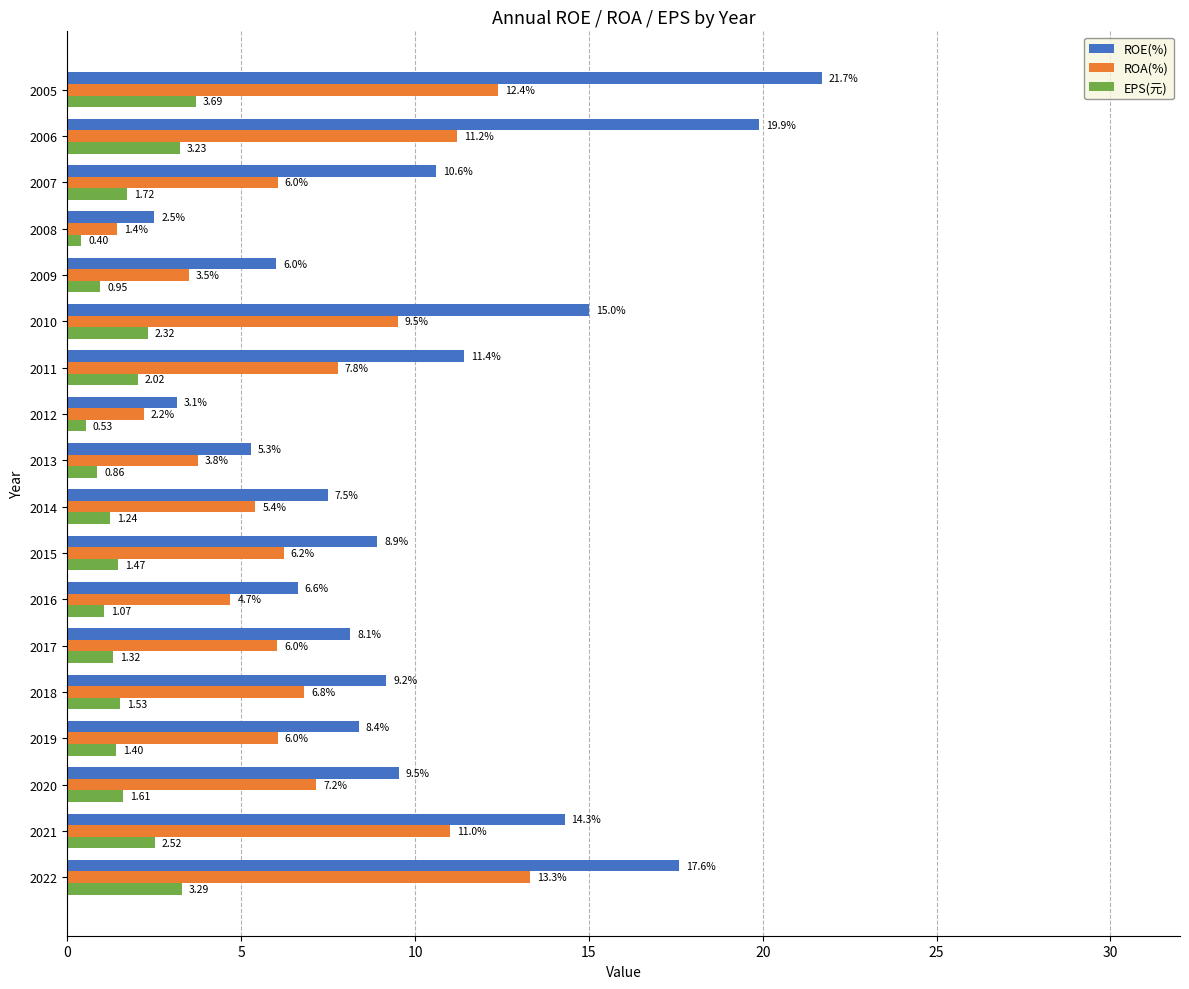

What are all the series names shown in the legend?

ROE(%), ROA(%), EPS(元)